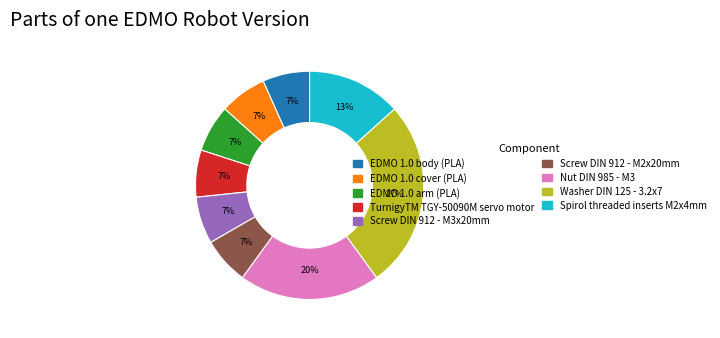

To the nearest percent, what portion does Screw DIN 912 - M2x20mm represent?

7%